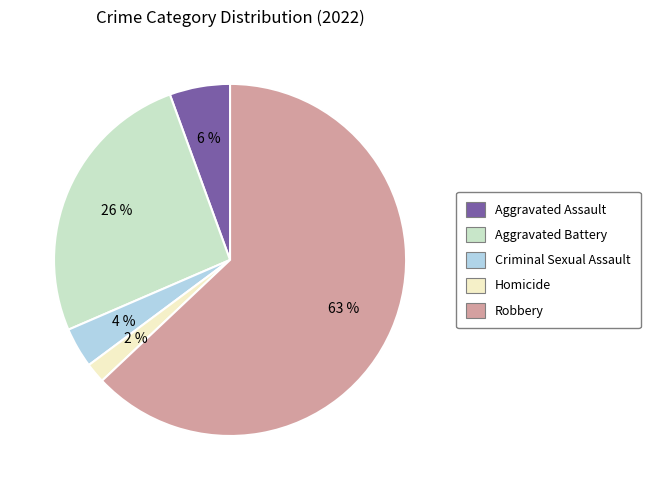

Does Aggravated Assault account for over 50% of the chart?

No